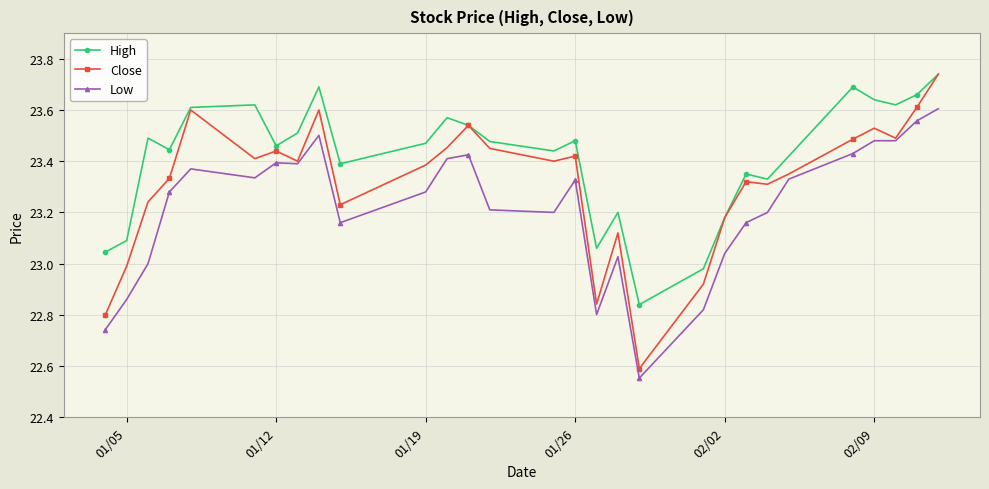

True or false: Low and High intersect in this chart.

False